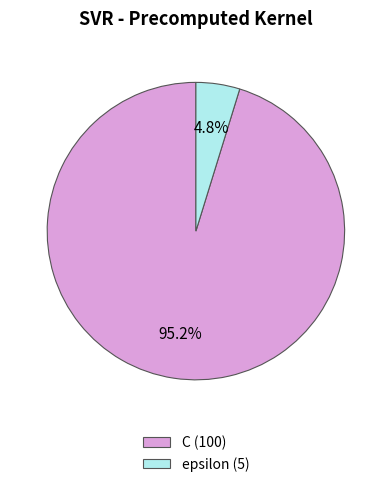

True or false: C accounts for 95% of the total.

True